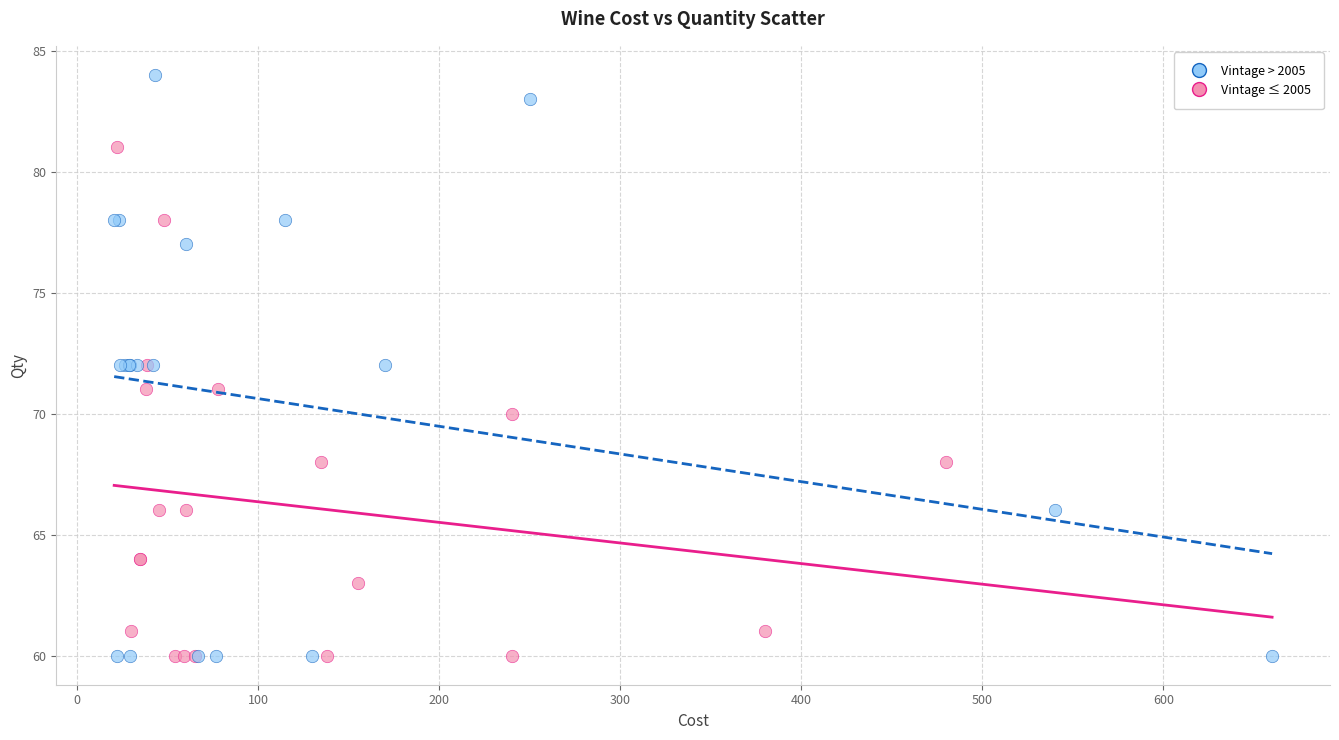

Which series has the widest spread of Y values?

Vintage > 2005